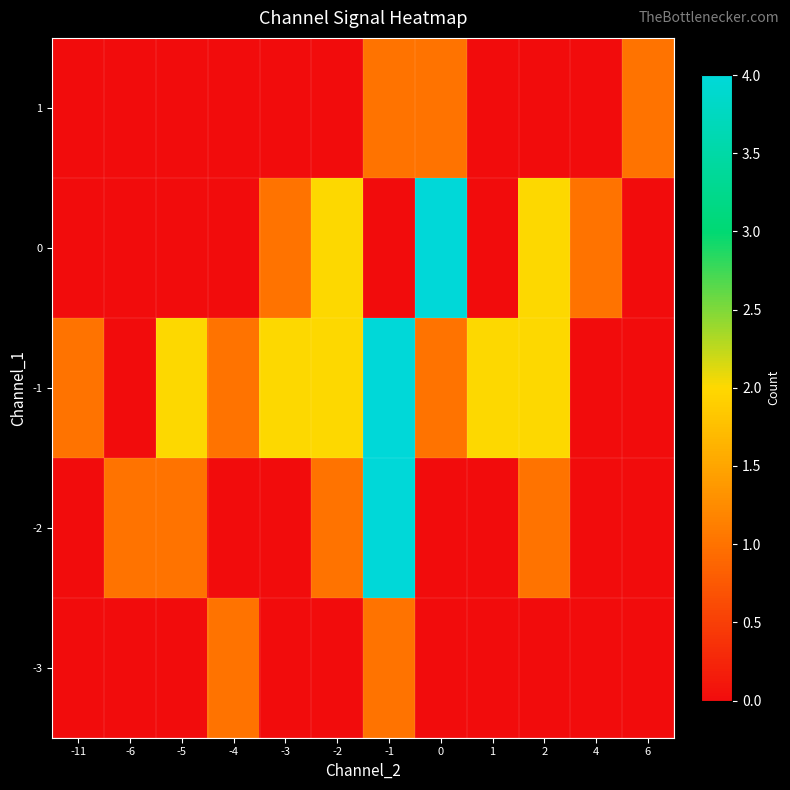

What is the total value across all series at -1?

10